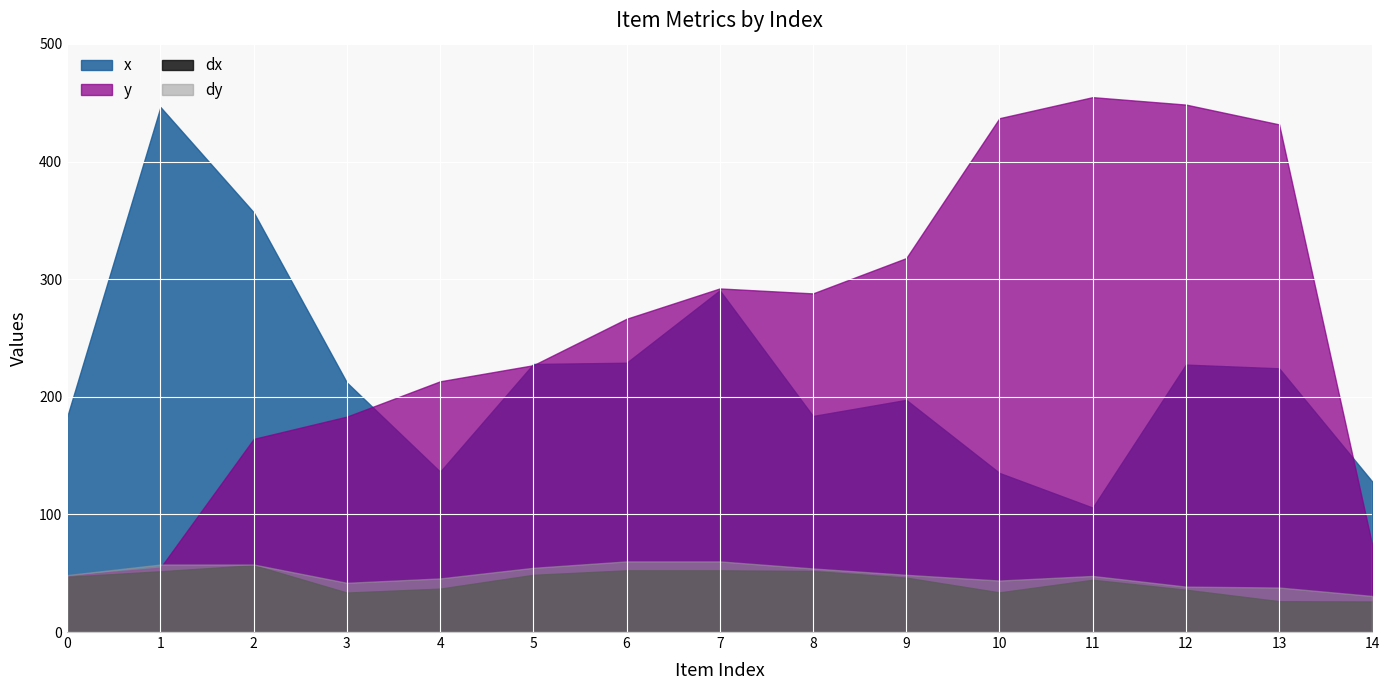

Between 8 and 11, which series saw the biggest shift?

y